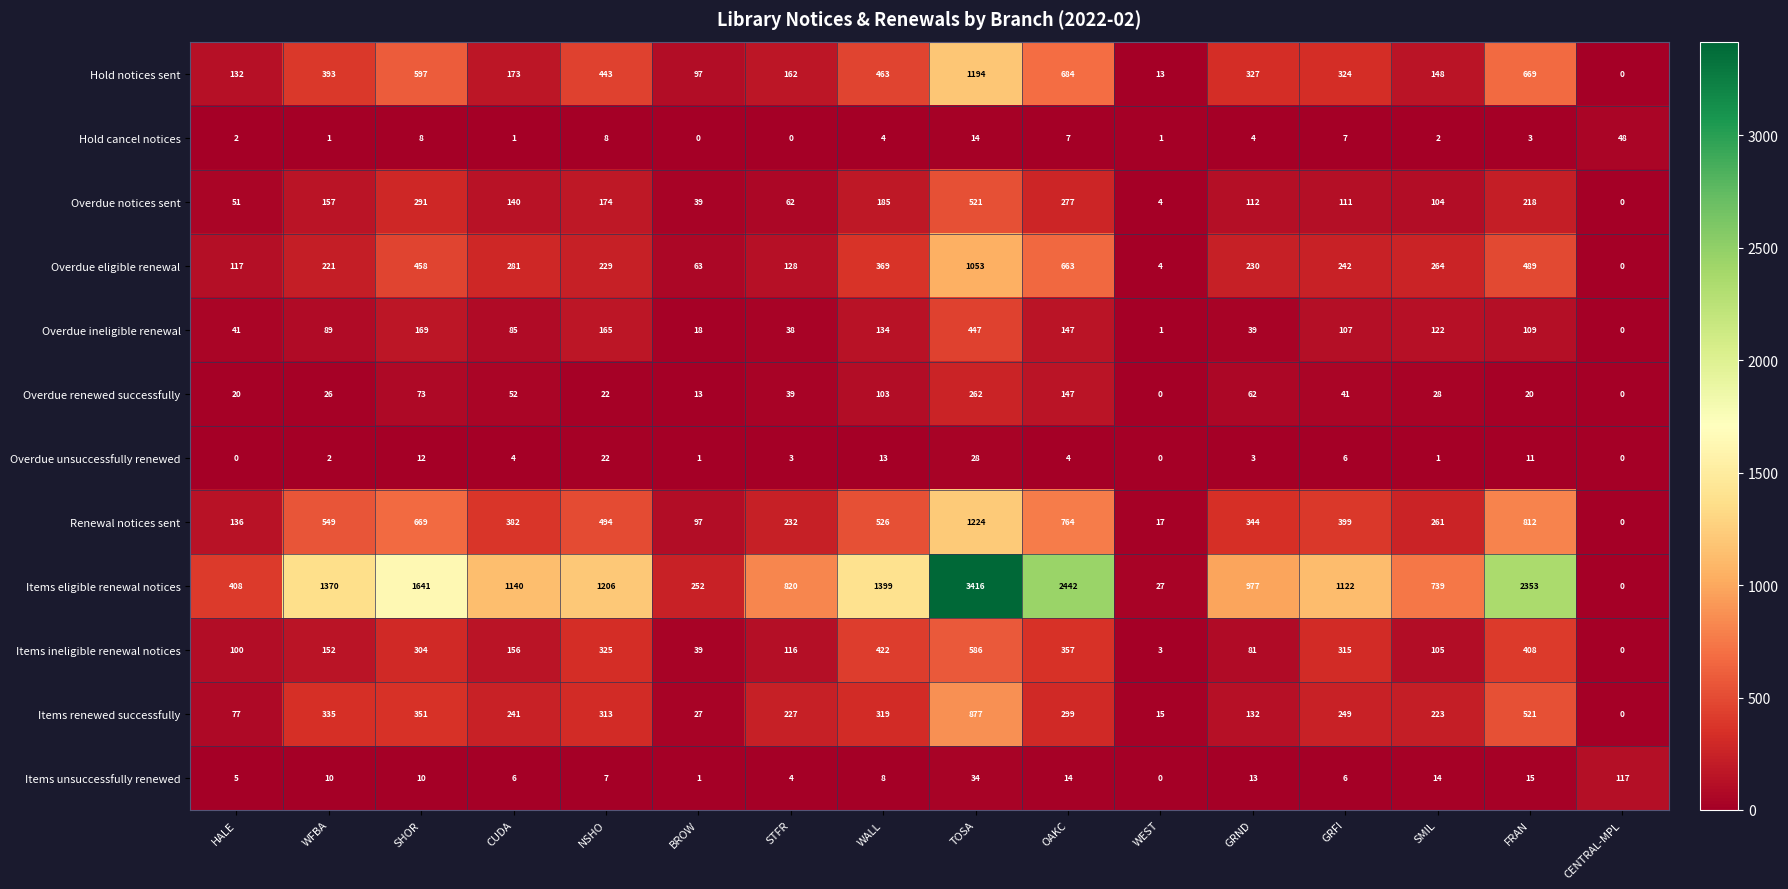

What is the difference between the second highest and minimum values in the Overdue ineligible renewal series?

169